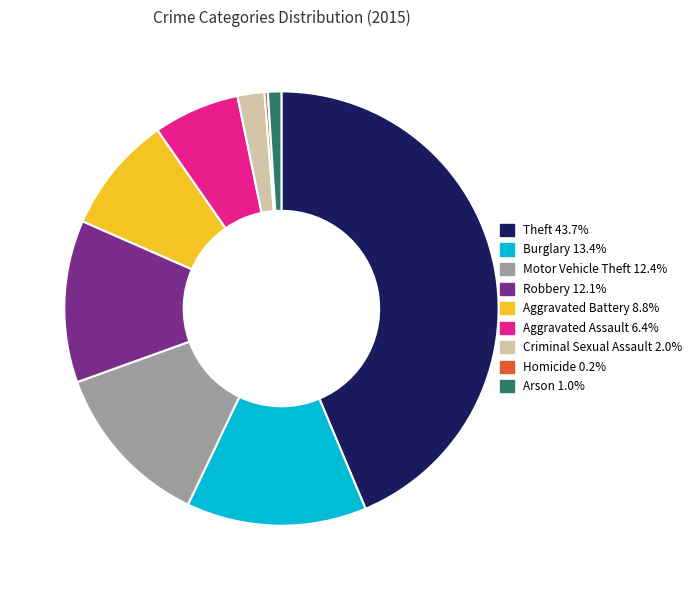

Does Criminal Sexual Assault account for over 50% of the chart?

No